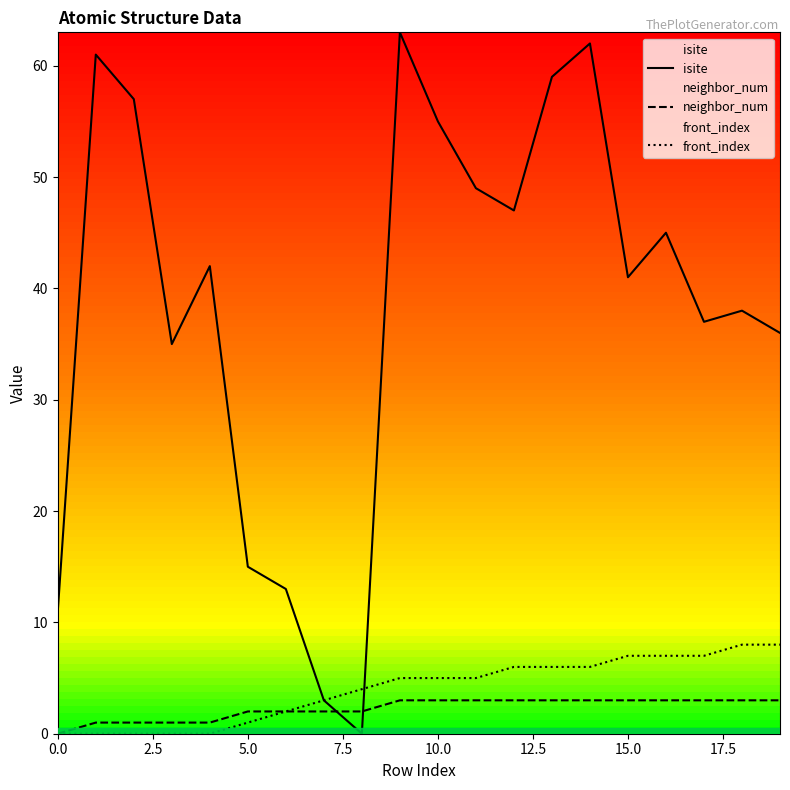

At how many categories does at least one series exceed 42?

9